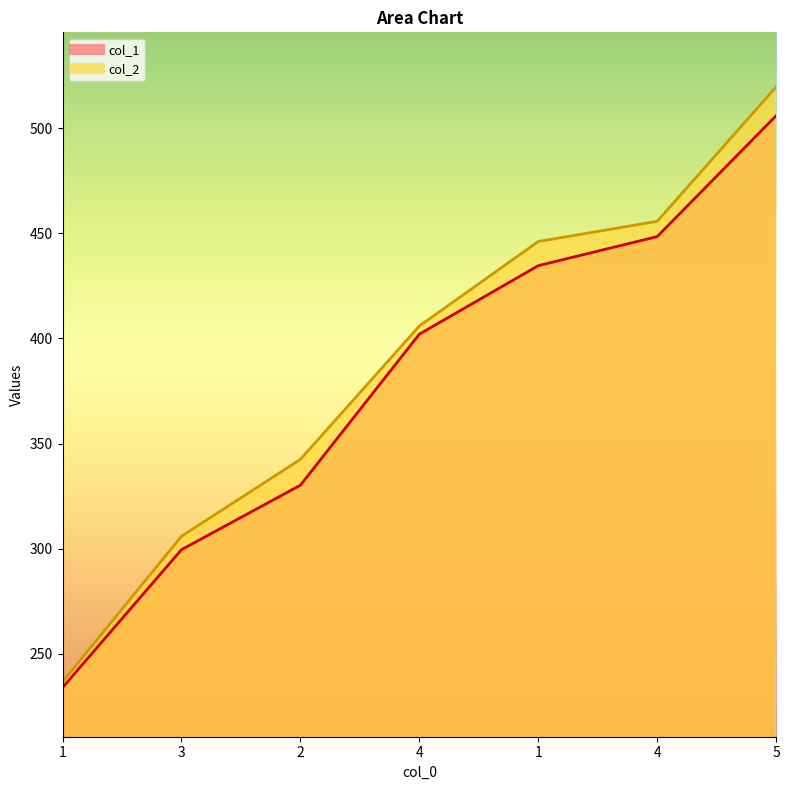

True or false: col_1 and col_2 intersect in this chart.

False